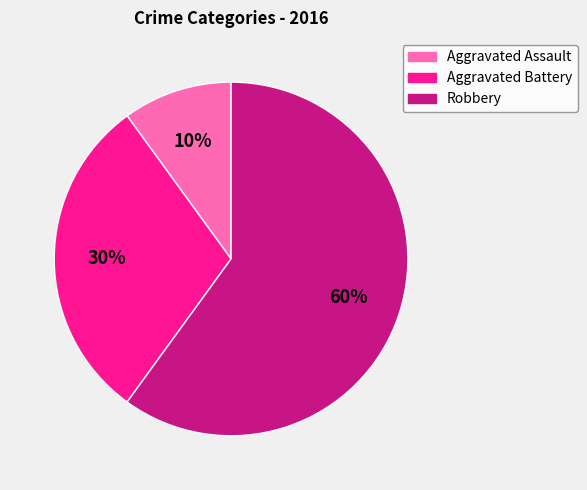

Do Aggravated Assault and Aggravated Battery together represent more than half of the pie?

No